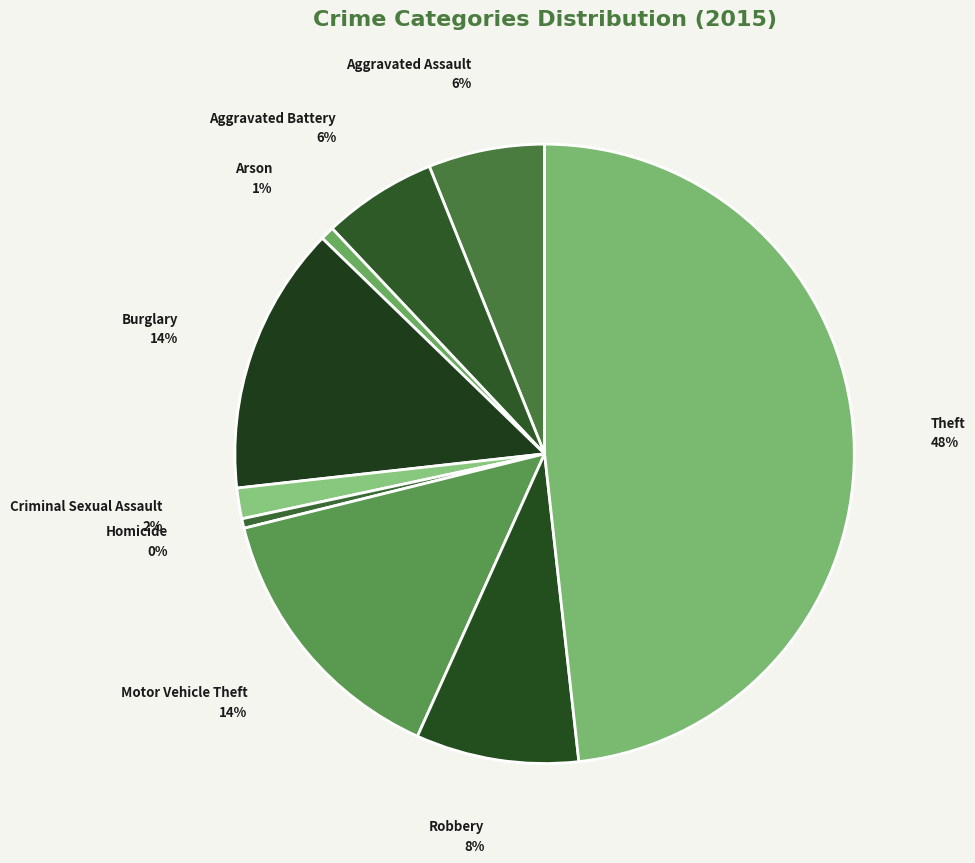

To the nearest percent, what percentage of the pie is Aggravated Battery?

6%